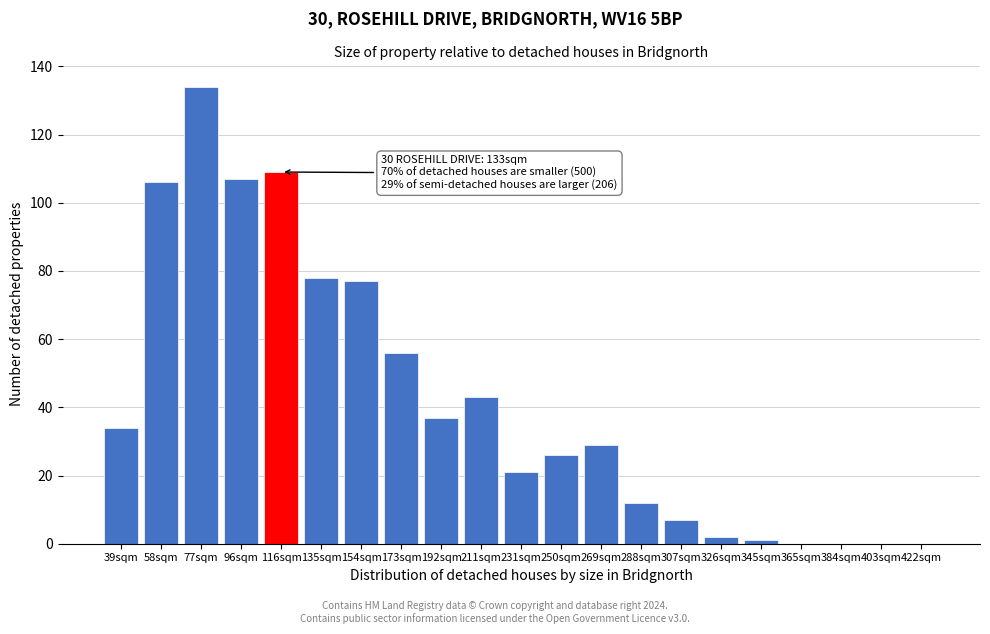

Reading left to right, extract all data points from this chart.

39sqm=34	58sqm=106	77sqm=134	96sqm=107	116sqm=109	135sqm=78	154sqm=77	173sqm=56	192sqm=37	211sqm=43	231sqm=21	250sqm=26	269sqm=29	288sqm=12	307sqm=7	326sqm=2	345sqm=1	365sqm=0	384sqm=0	403sqm=0	422sqm=0